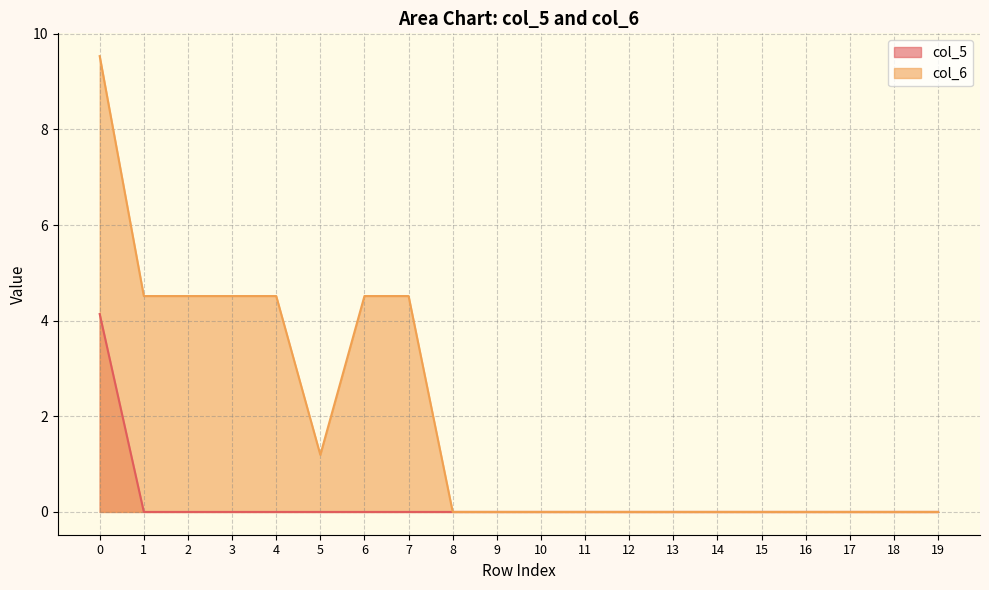

What is the difference between the maximum and minimum values in the col_5 series?

4.1